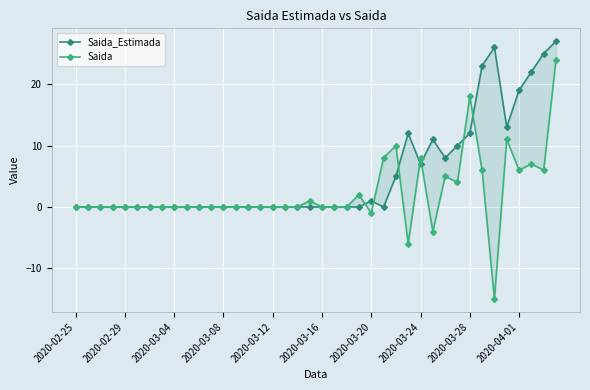

How many values in Saida are above zero?

14